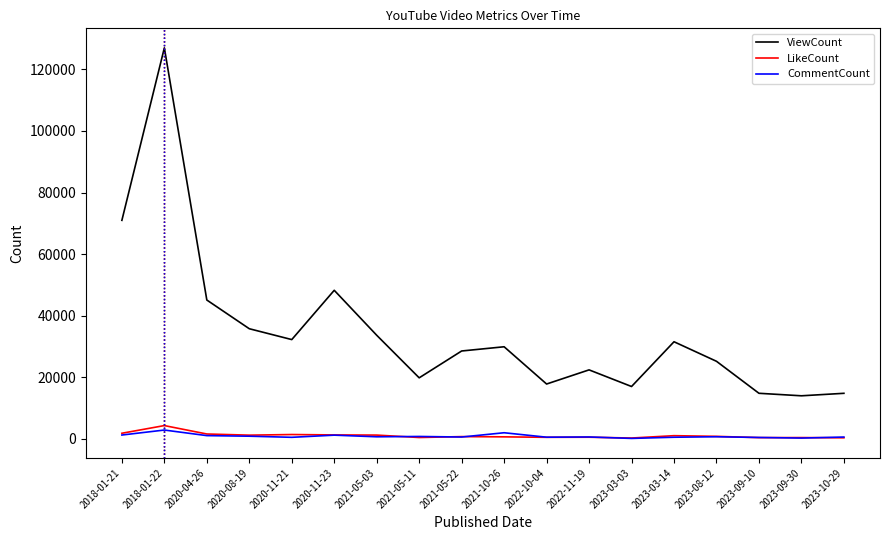

Where is the first local maximum for ViewCount?

2018-01-22